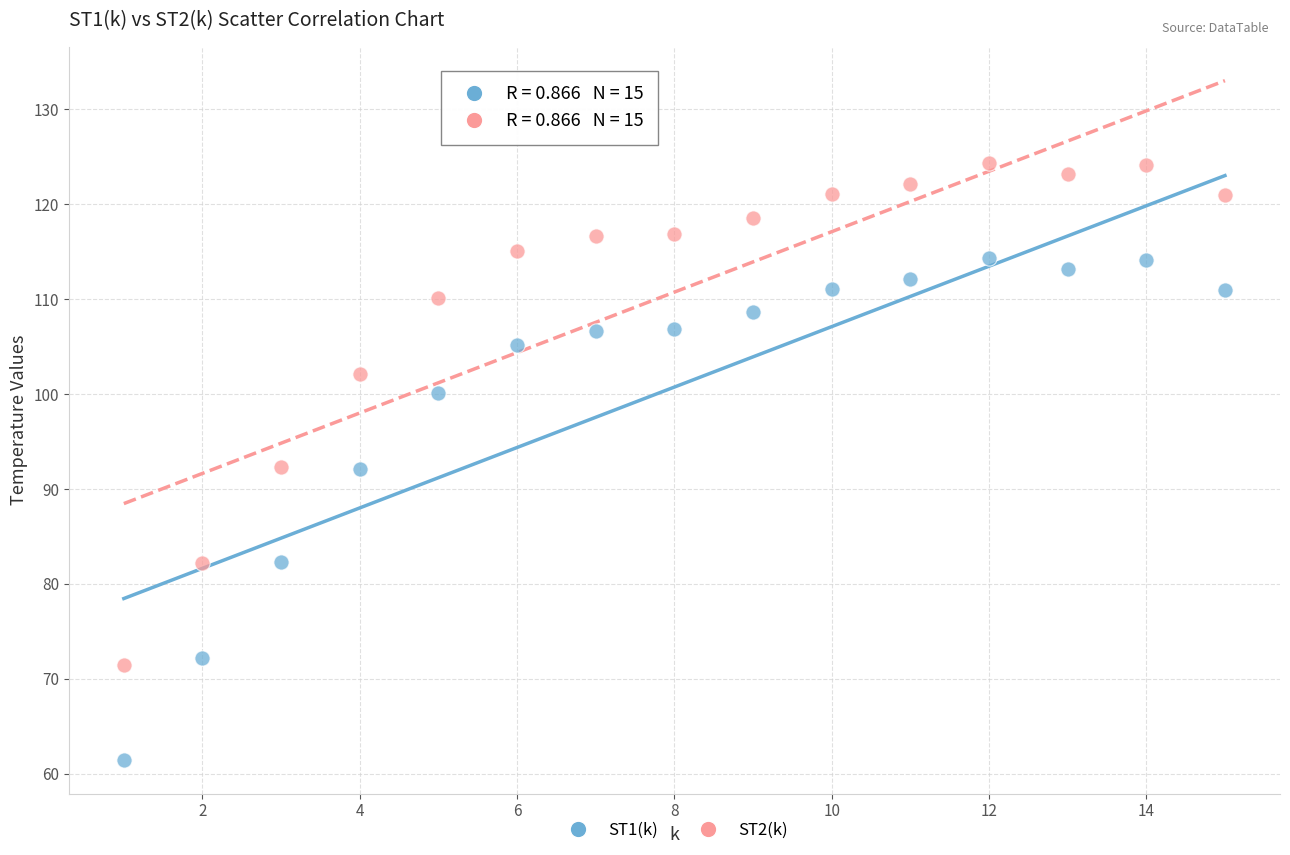

Which series reaches the minimum Y coordinate?

ST1(k)